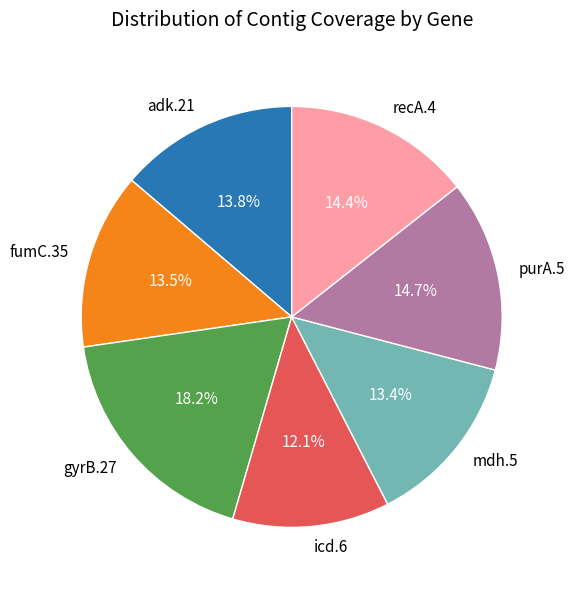

Which slice is the largest?

gyrB.27